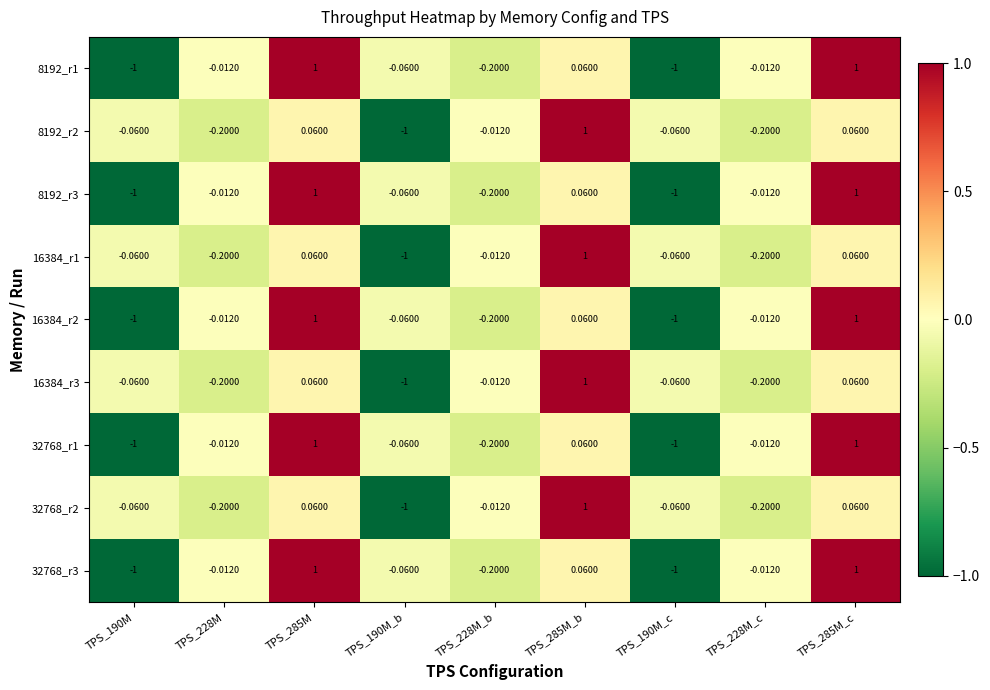

Is the value of 32768_r1 at TPS_228M_c greater than the value of 8192_r3 at TPS_190M?

Yes